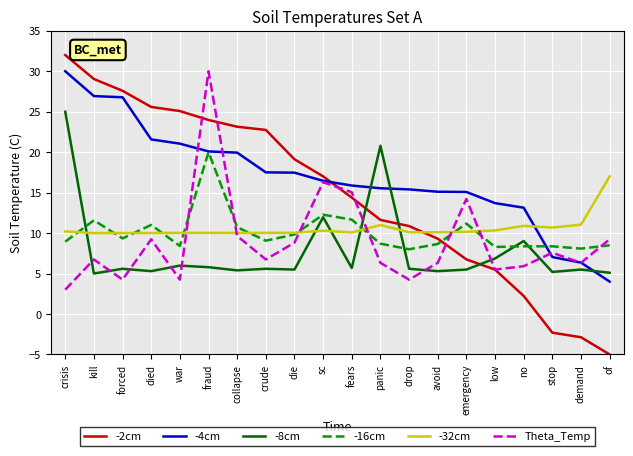

True or false: -8cm has a value of 2.8 at kill.

False